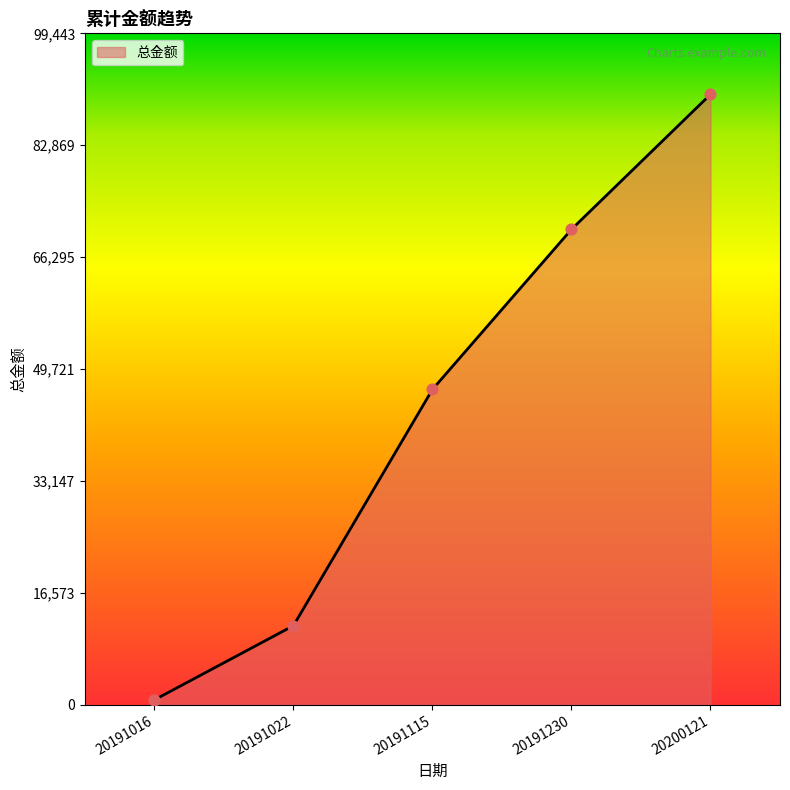

Between 20191016 and 20191230, which is larger?

20191230